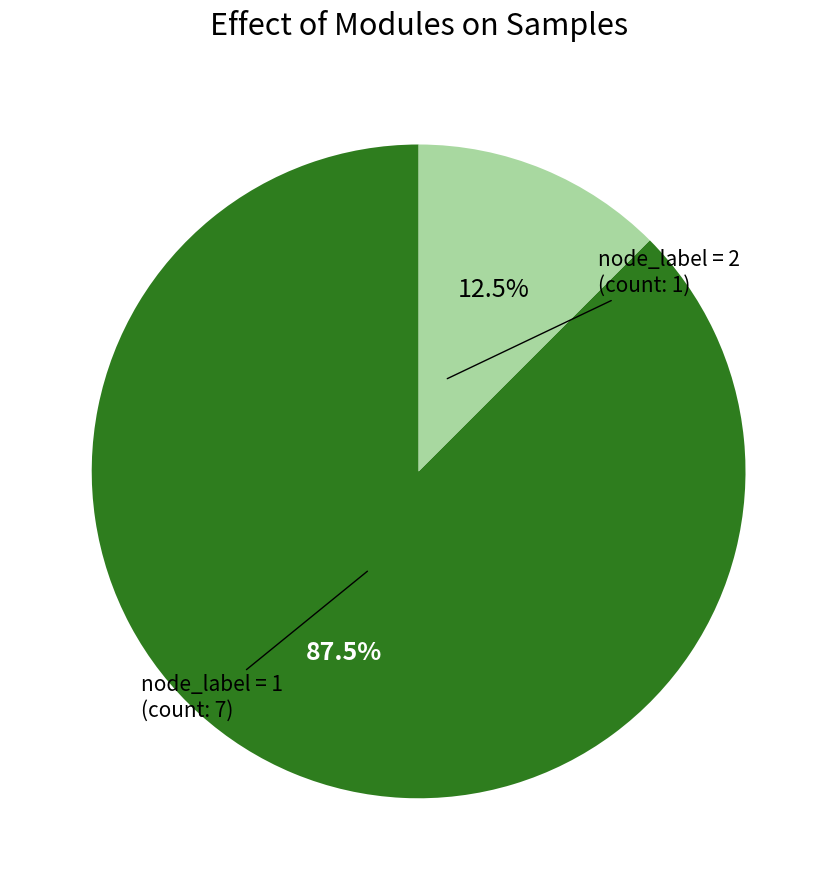

To the nearest percent, what is the average slice percentage?

50%